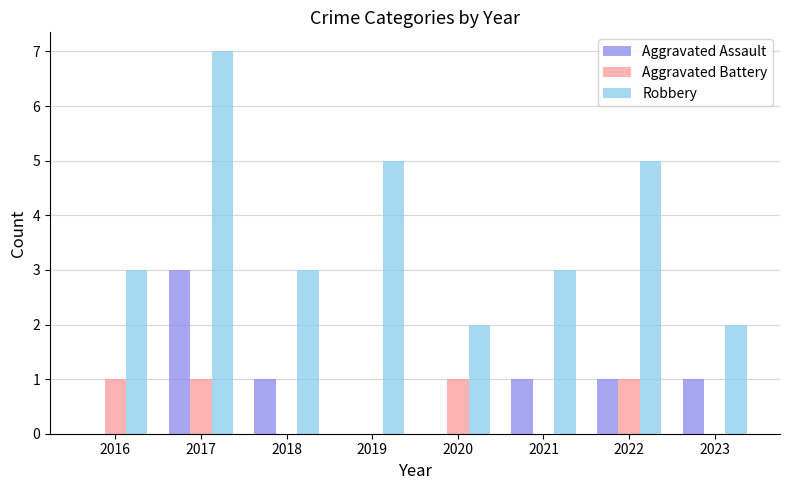

Is the value of Aggravated Battery at 2016 greater than the value of Robbery at 2020?

No